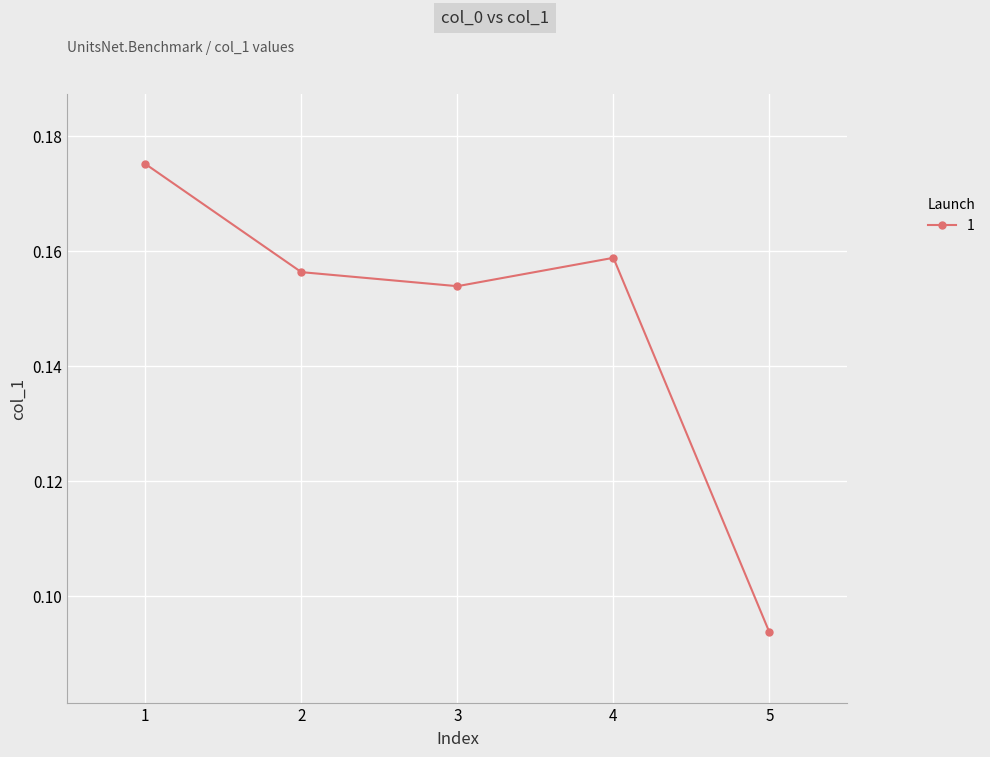

The chart shows a value of 0.0 at 5. True or false?

False